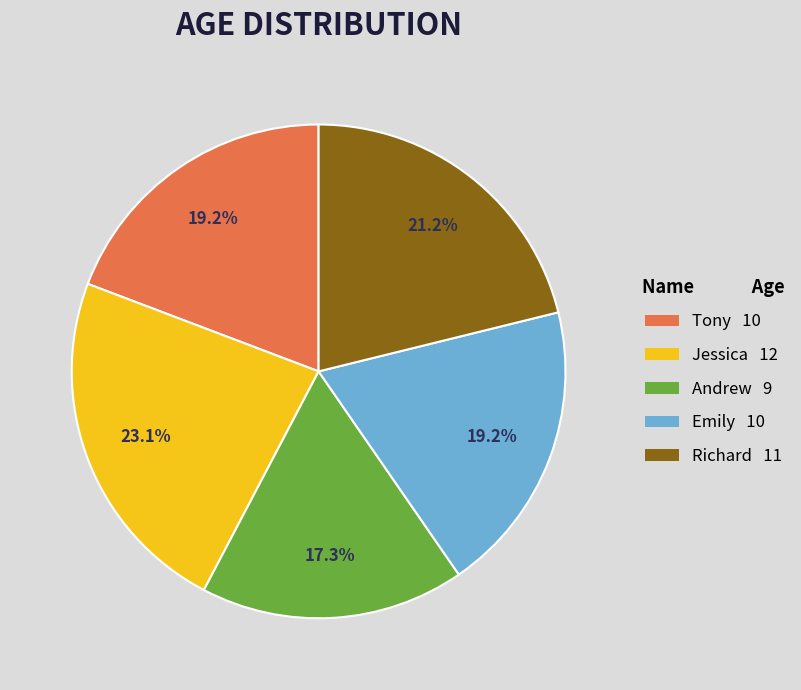

What percentage is the Andrew slice, to the nearest percent?

17%